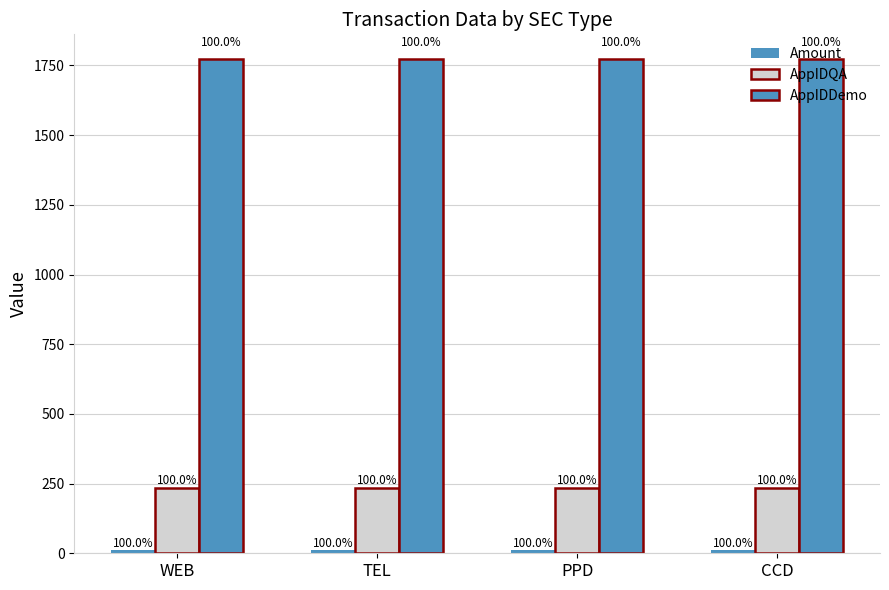

Reading left to right, what are all the values shown in this chart?

Amount: WEB=12.5	TEL=12.5	PPD=12.5	CCD=12.5
AppIDQA: WEB=234.0	TEL=234.0	PPD=234.0	CCD=234.0
AppIDDemo: WEB=1773.0	TEL=1773.0	PPD=1773.0	CCD=1773.0